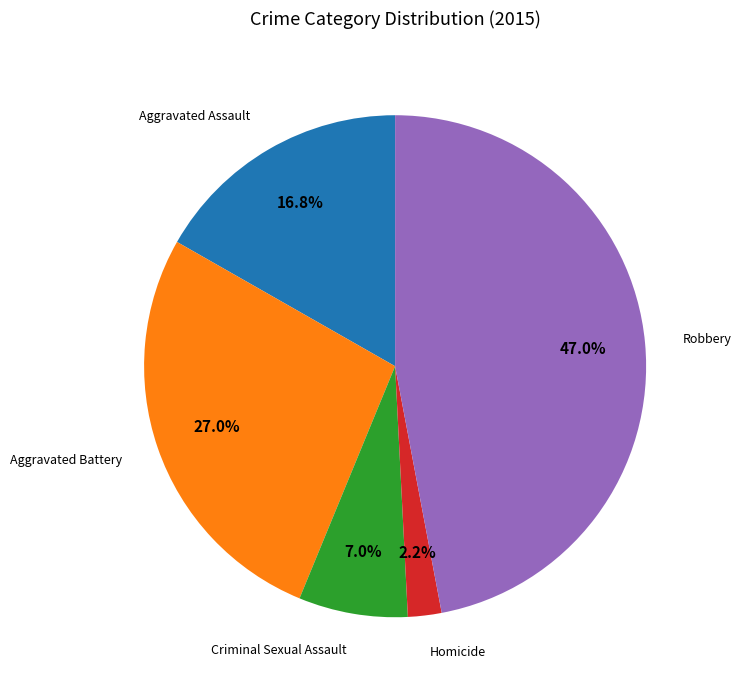

Is there a majority slice in this chart?

No